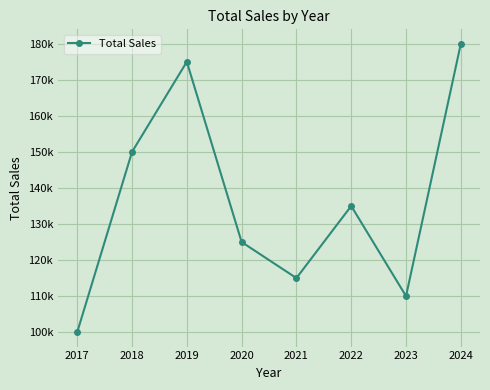

Is it true that the value at 2023 is 110000?

True